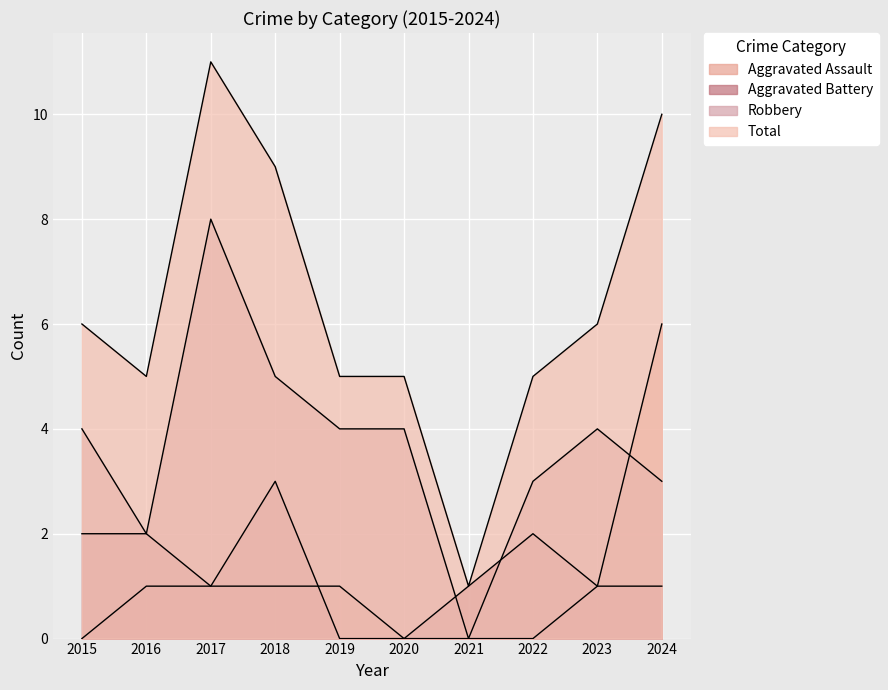

What is the value of the Total point at the 2nd from the left?

5